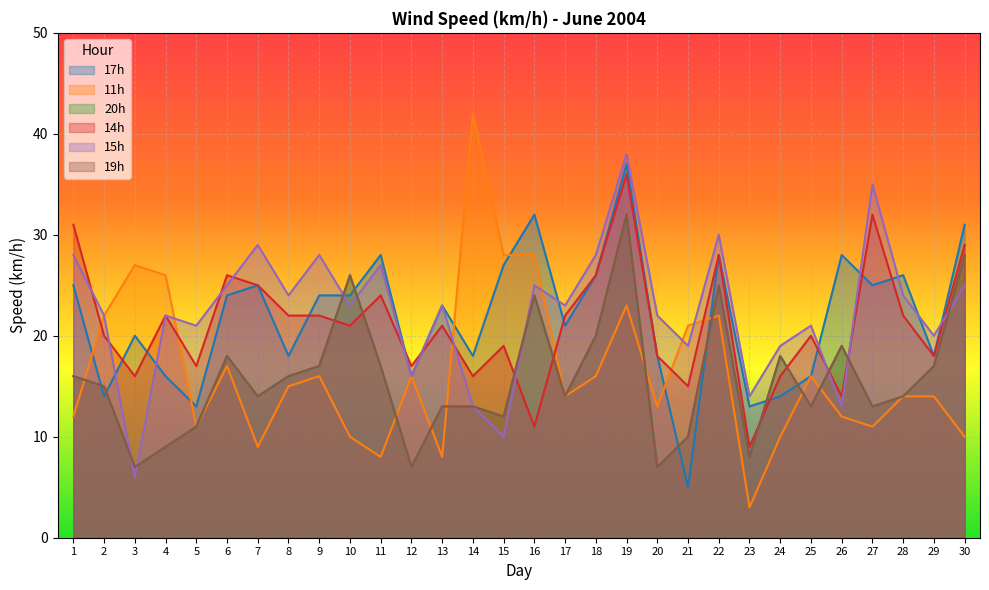

Reading left to right, what are all the values shown in this chart?

17h: 25	14	20	16	13	24	25	18	24	24	28	16	23	18	27	32	21	26	37	18	5	28	13	14	16	28	25	26	18	31
11h: 12	22	27	26	11	17	9	15	16	10	8	16	8	42	28	28	14	16	23	13	21	22	3	10	16	12	11	14	14	10
20h: 16	15	7	9	11	18	14	16	17	26	17	7	13	13	12	24	14	20	32	7	10	25	8	18	13	19	13	14	17	28
14h: 31	20	16	22	17	26	25	22	22	21	24	17	21	16	19	11	22	26	36	18	15	28	9	16	20	14	32	22	18	29
15h: 28	22	6	22	21	25	29	24	28	23	27	16	23	13	10	25	23	28	38	22	19	30	14	19	21	13	35	24	20	25
19h: 16	15	7	9	11	18	14	16	17	26	17	7	13	13	12	24	14	20	32	7	10	25	8	18	13	19	13	14	17	28